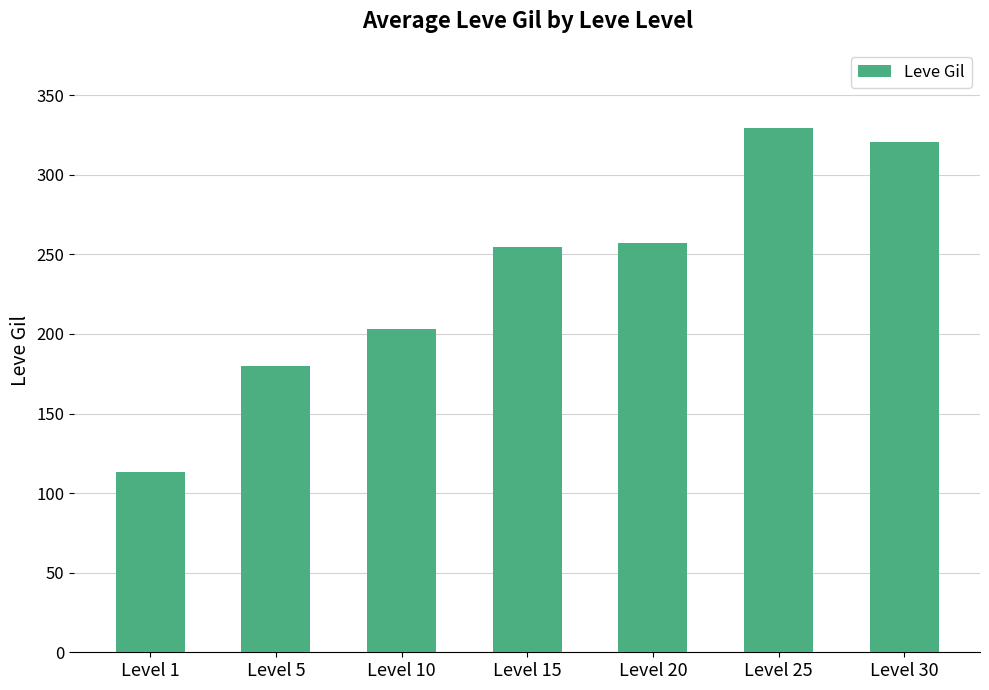

What is the value of the 7th bar from the left?

320.8